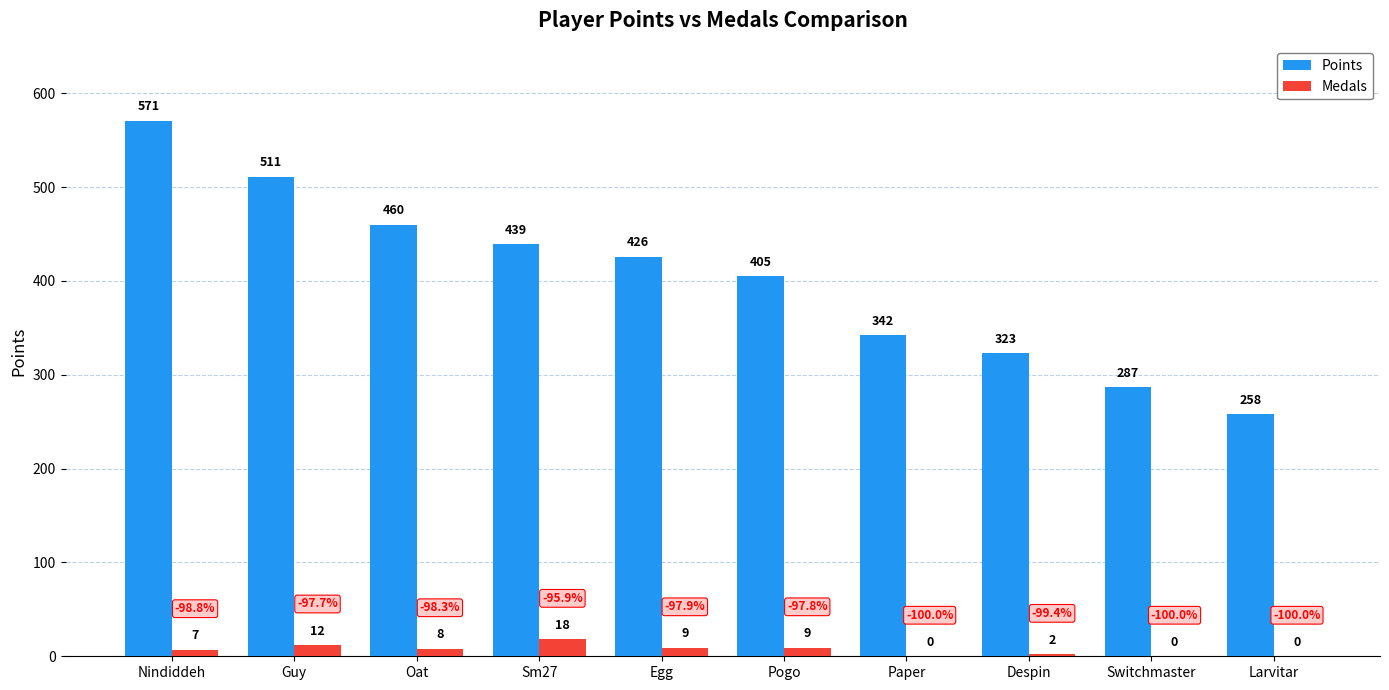

Where does the Medals series first go above 8?

Guy